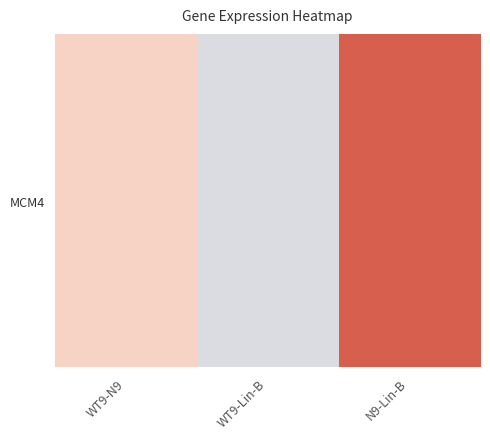

Is it true that the value at WT9-N9 is 914517.4?

True